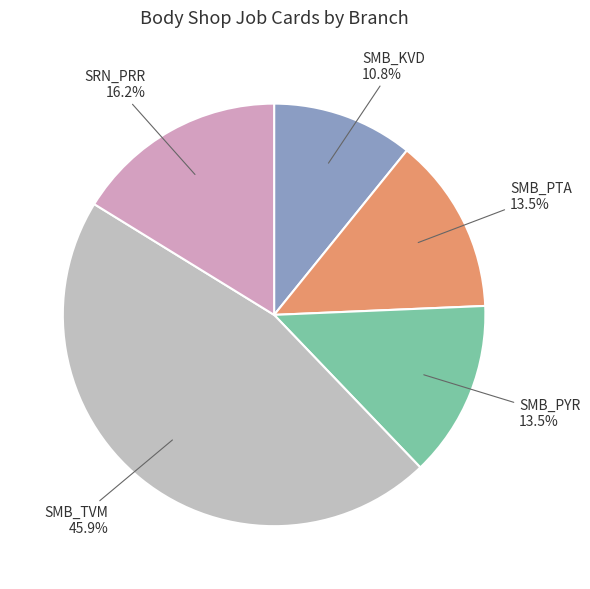

How many slices are in this pie chart?

5